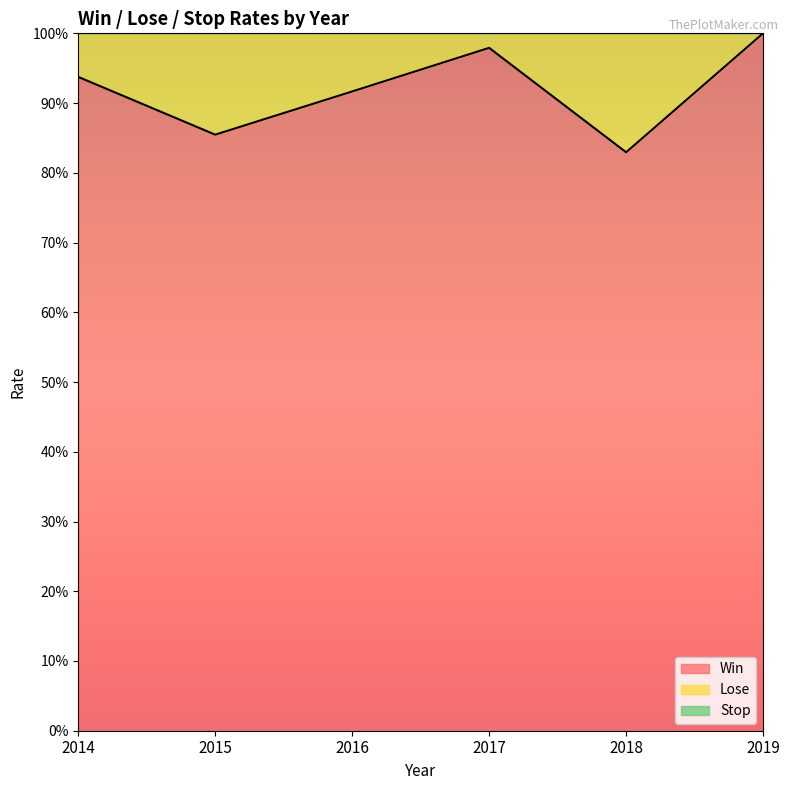

At how many categories does at least one series exceed 0?

6